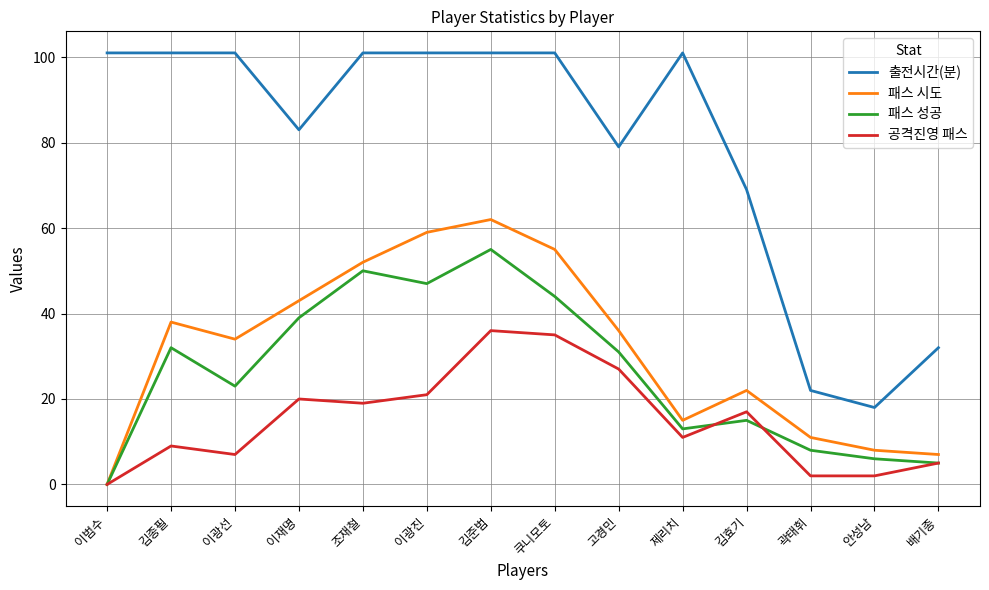

True or false: 공격진영 패스 and 출전시간(분) intersect in this chart.

False